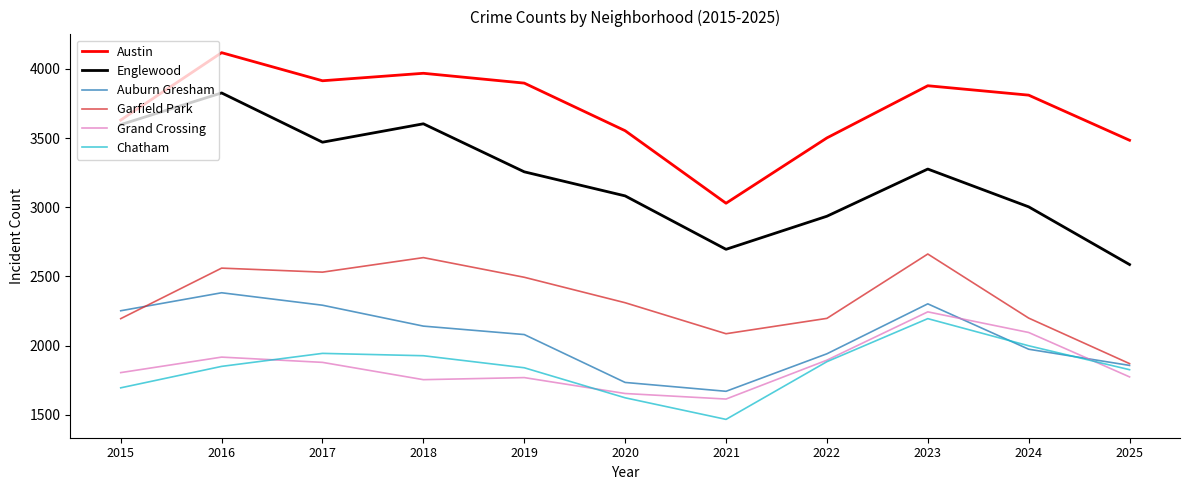

Which series has the largest range (max minus min)?

Englewood